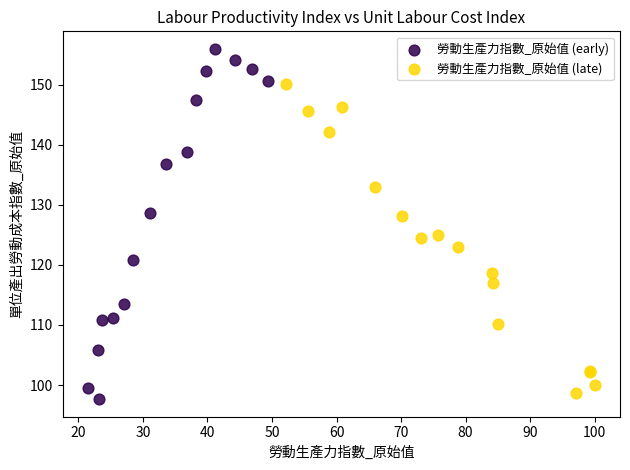

Which series has the widest spread of Y values?

勞動生產力指數_原始值 (early)